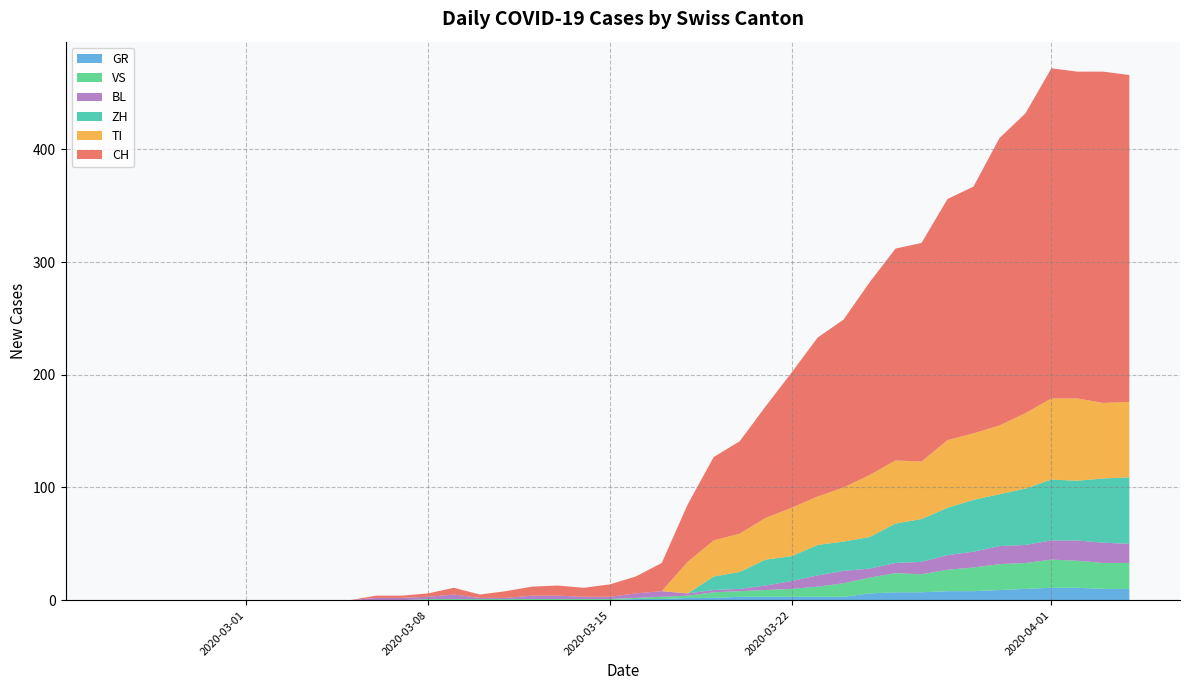

Reading left to right, list all the values displayed in this chart.

CH: 0	0	0	0	0	0	0	0	0	0	2	2	3	6	3	6	8	9	8	11	15	25	51	74	82	99	120	141	149	171	188	194	214	219	255	266	293	290	294	290
GR: 0	0	0	0	0	0	0	0	0	0	0	0	0	0	0	0	0	0	0	0	1	1	2	2	3	3	3	3	3	6	7	7	8	8	9	10	11	11	10	10
VS: 0	0	0	0	0	0	0	0	0	0	0	0	1	1	1	1	1	1	1	1	1	2	2	5	5	6	7	9	12	14	17	16	19	21	23	23	25	24	23	23
BL: 0	0	0	0	0	0	0	0	0	0	2	2	2	4	1	1	3	3	2	2	4	5	2	2	2	4	7	10	11	8	9	11	13	14	16	16	17	18	18	17
TI: 0	0	0	0	0	0	0	0	0	0	0	0	0	0	0	0	0	0	0	0	0	0	28	32	34	37	43	43	48	55	56	51	60	59	61	67	72	73	67	67
ZH: 0	0	0	0	0	0	0	0	0	0	0	0	0	0	0	0	0	0	0	0	0	0	0	12	15	23	22	27	26	28	35	38	42	46	46	50	54	53	57	59